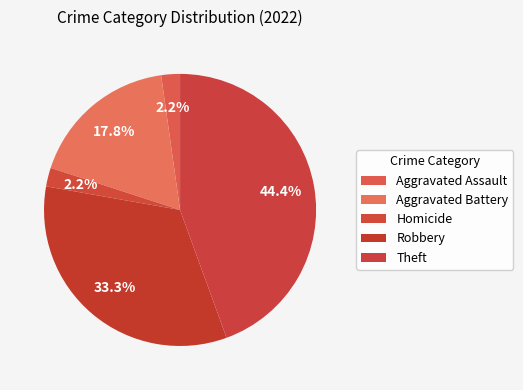

How many segments does this pie chart have?

5